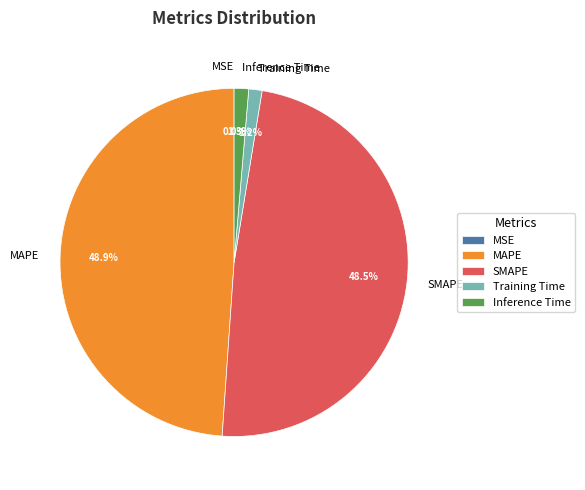

To the nearest percent, what percentage of the pie is Inference Time?

1%